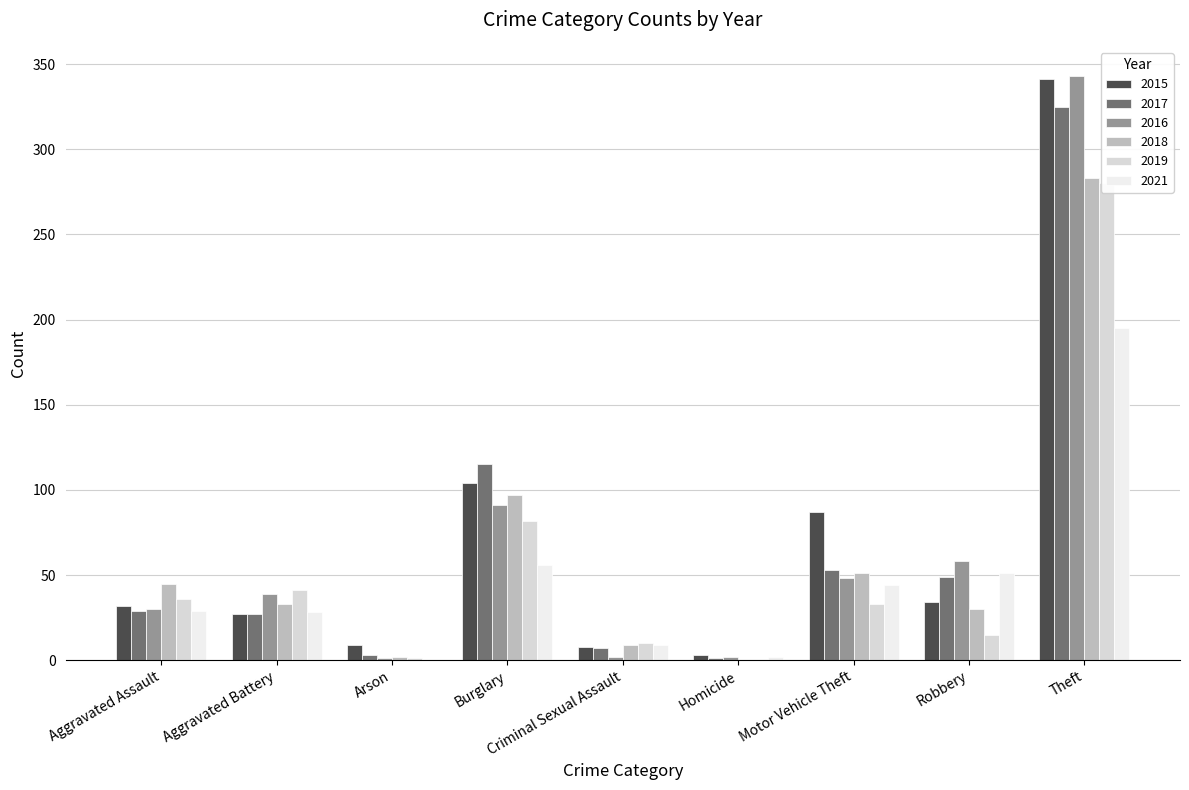

What is the value of the 2016 bar at the 2nd from the left?

39